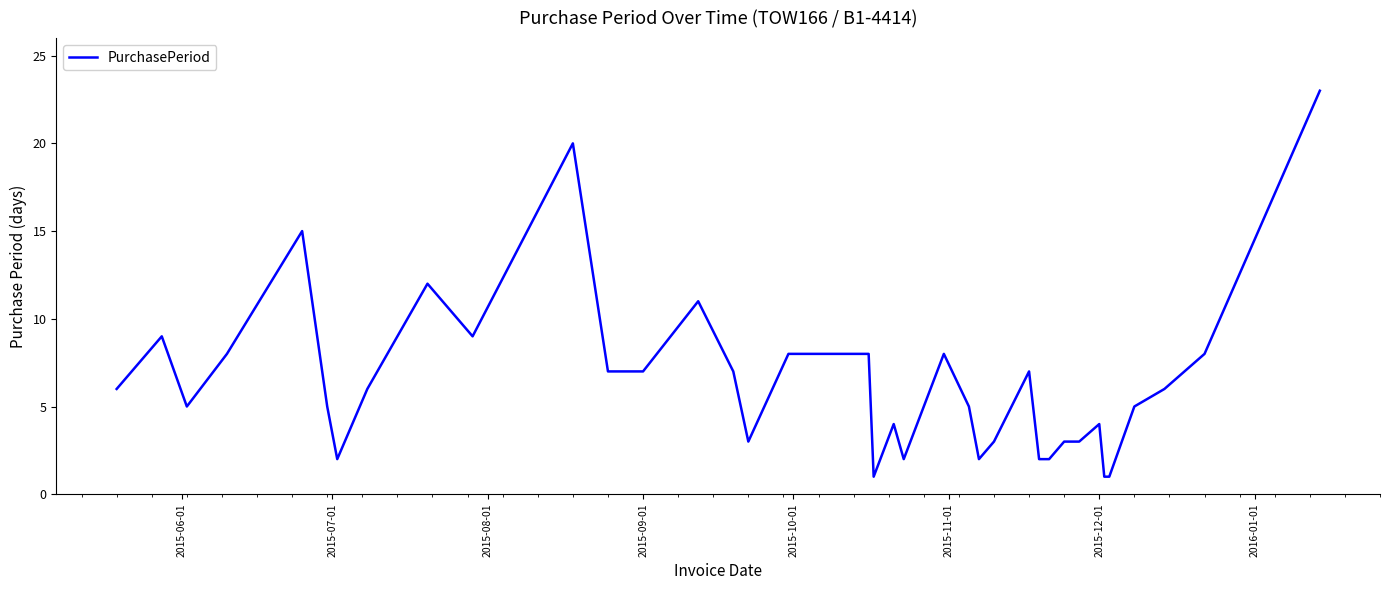

What is the sum of all values?

246